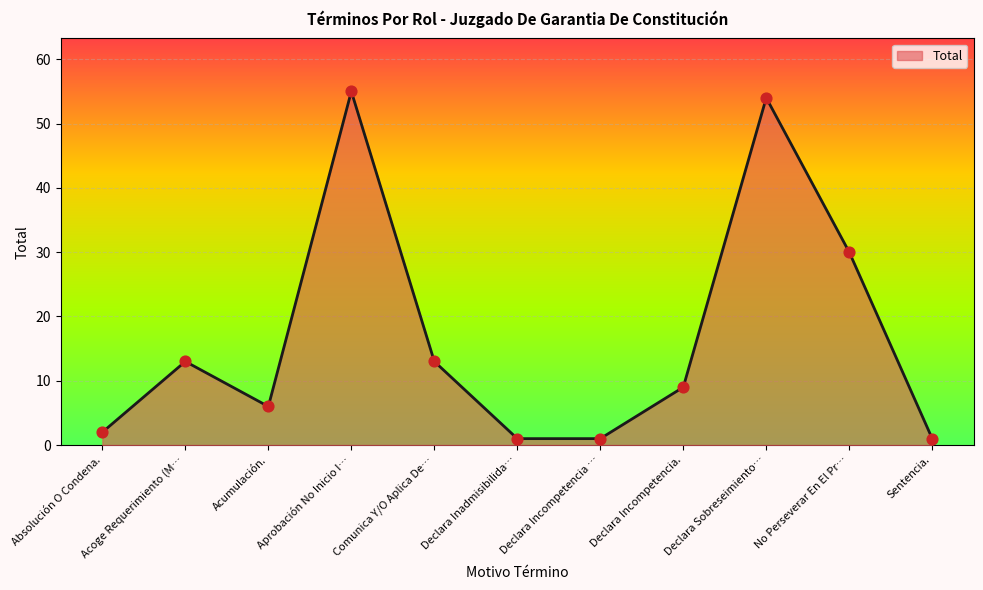

What is the change in value from Aprobación No Inicio I… to No Perseverar En El Pr…?

-25